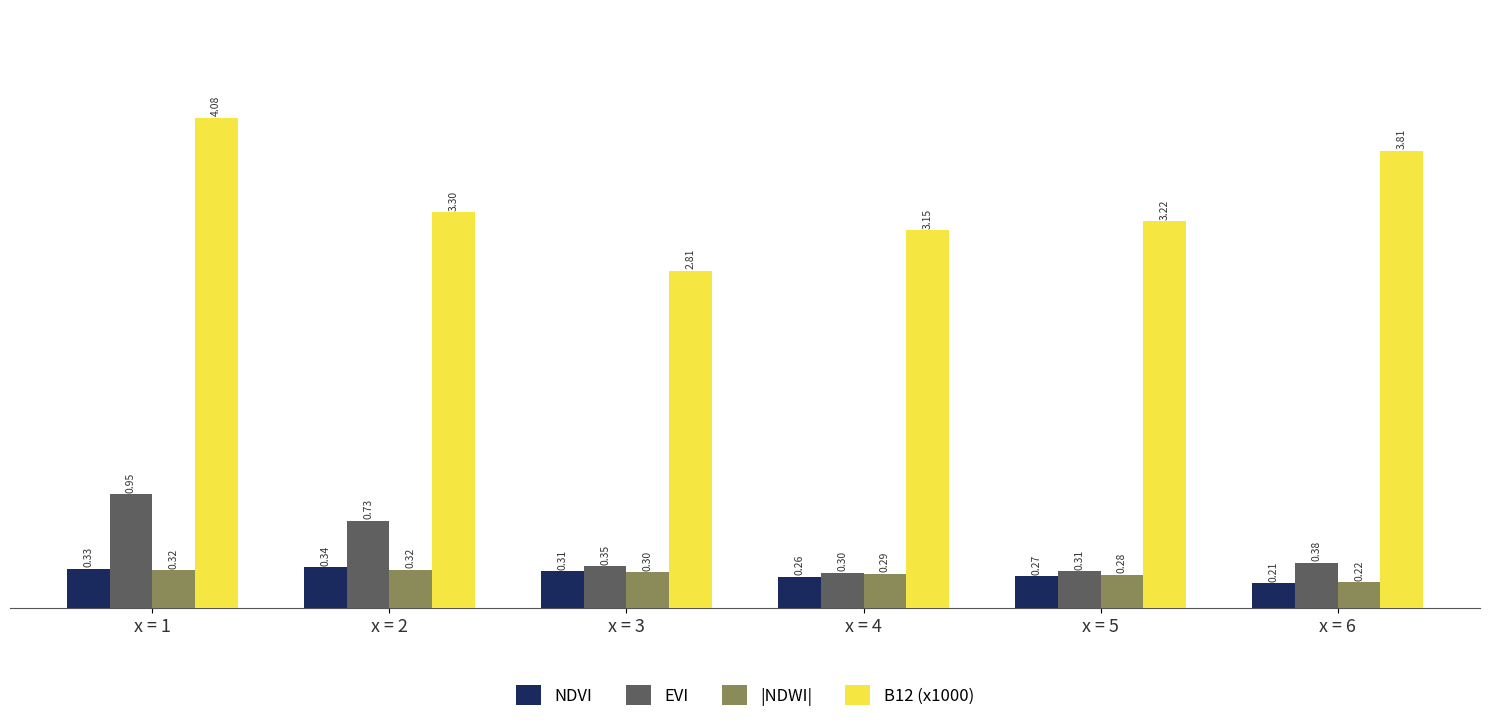

Where does the B12 (x1000) series first go above 3?

x = 1